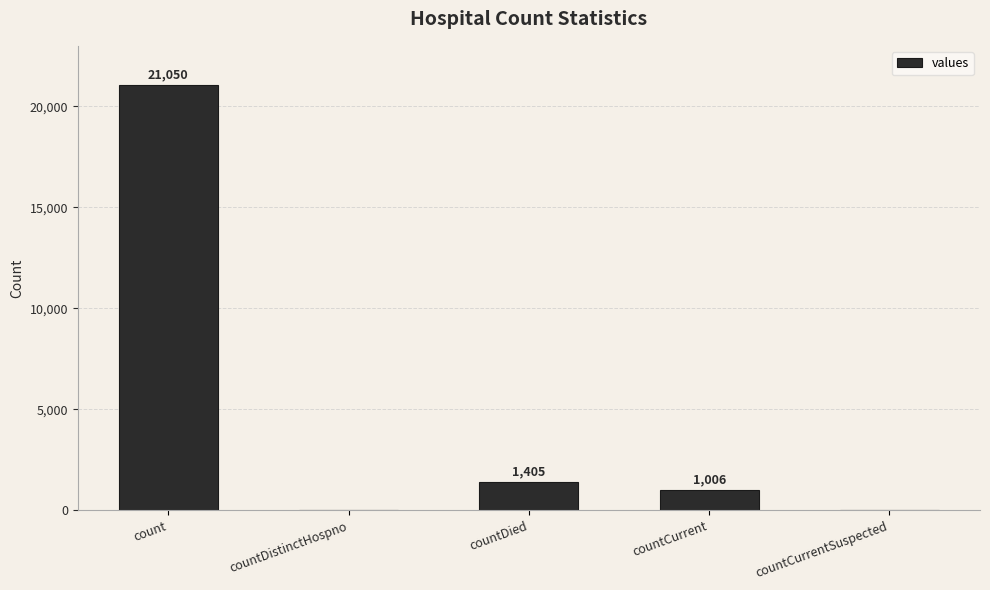

What is the sum of all values?

23461